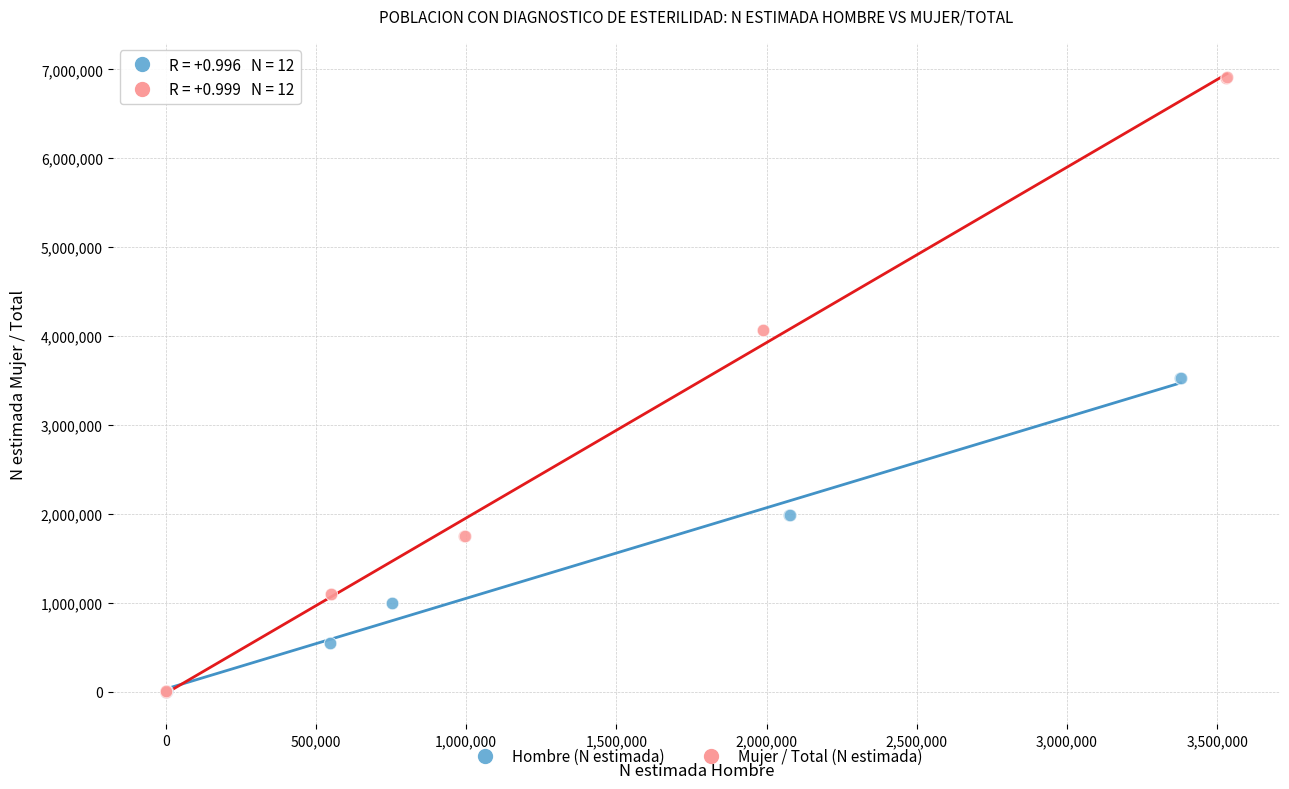

Which series has the widest spread of Y values?

Mujer / Total (N estimada)